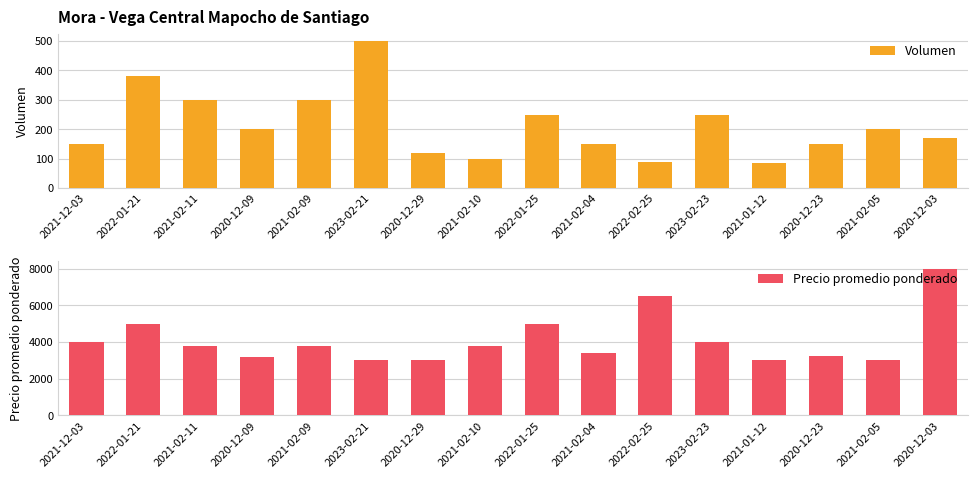

At how many categories does at least one series exceed 1712?

16